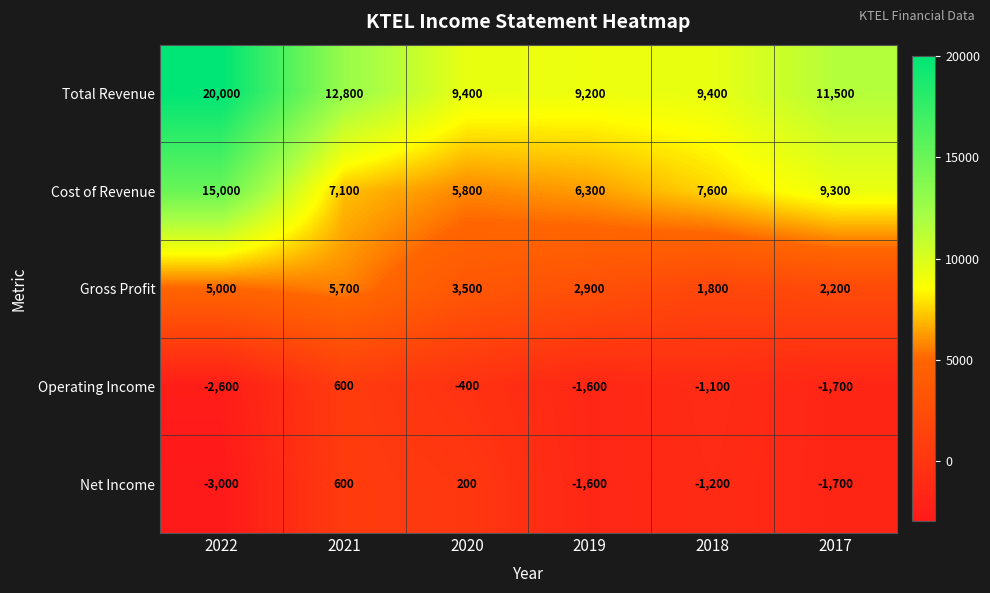

What is the smallest value displayed?

-3000